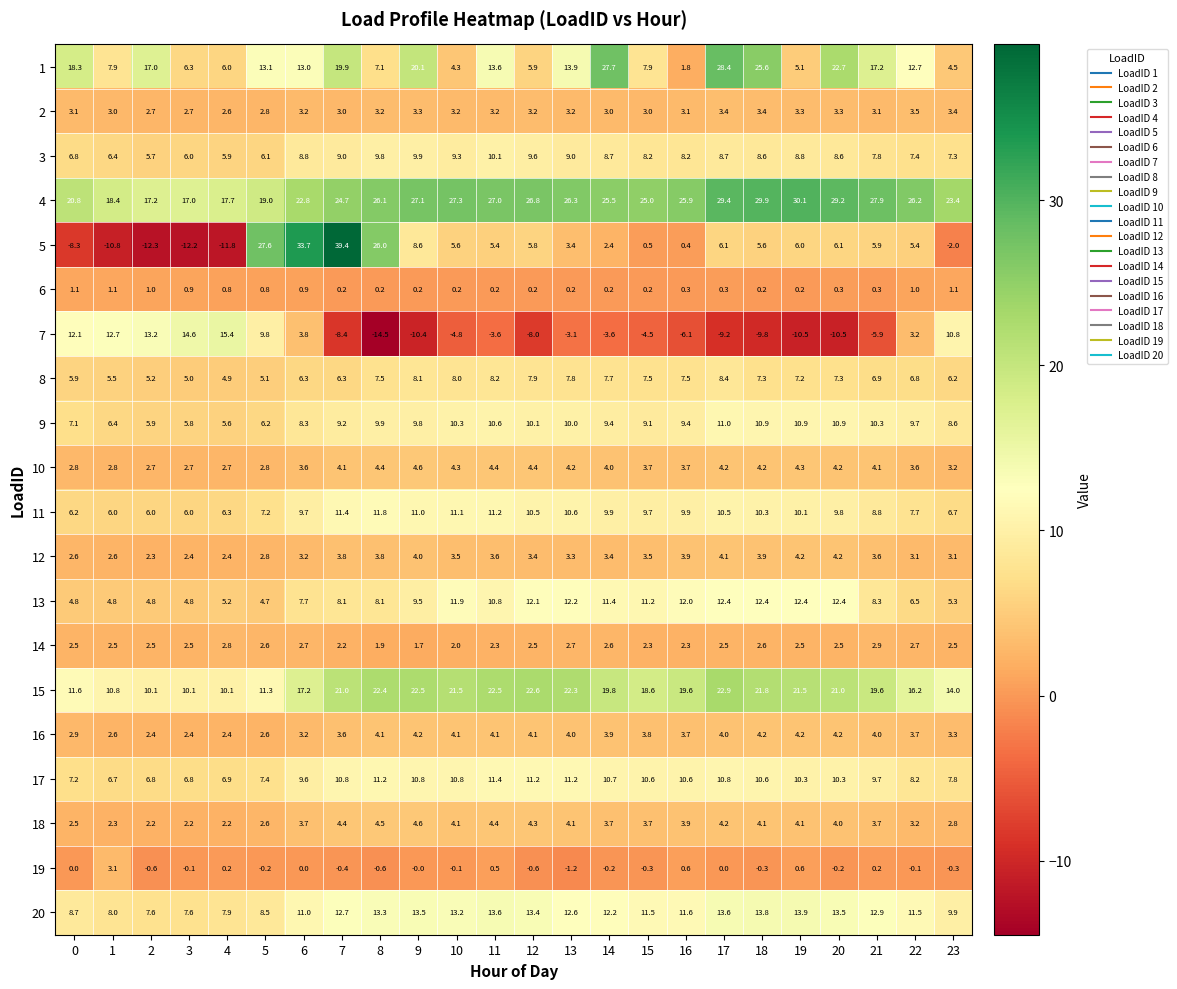

Where is 15 nearest to the value 16?

22